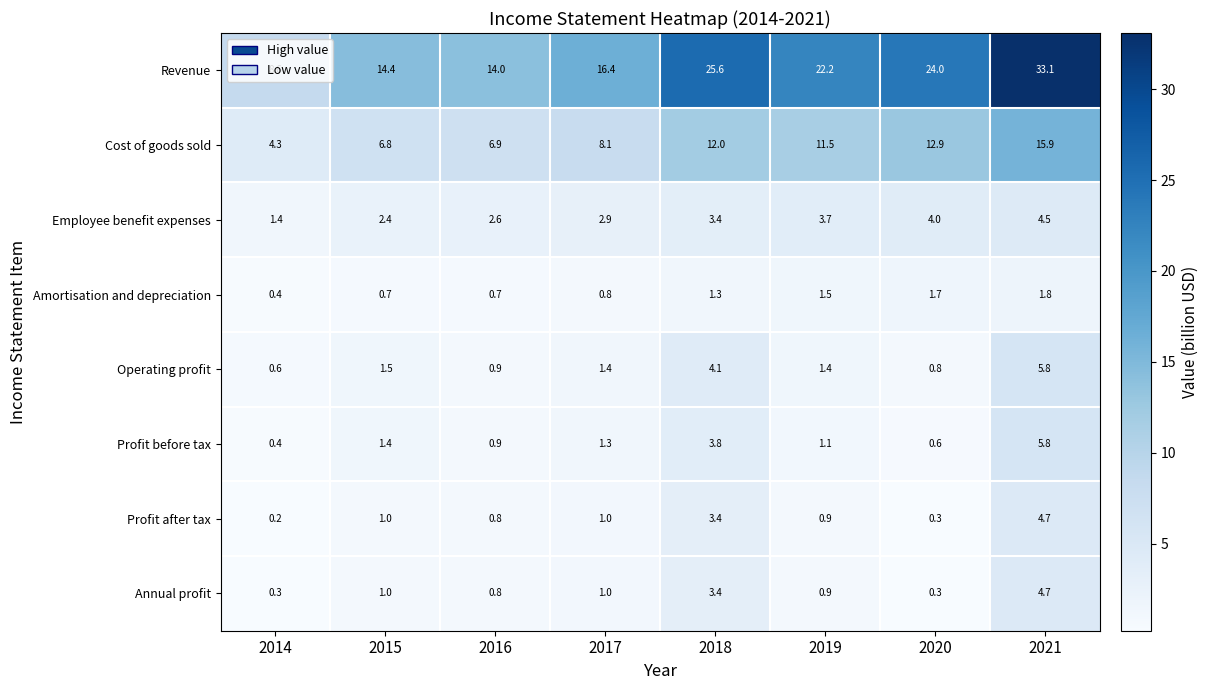

Is it true that Amortisation and depreciation equals 1.7 at 2020?

True